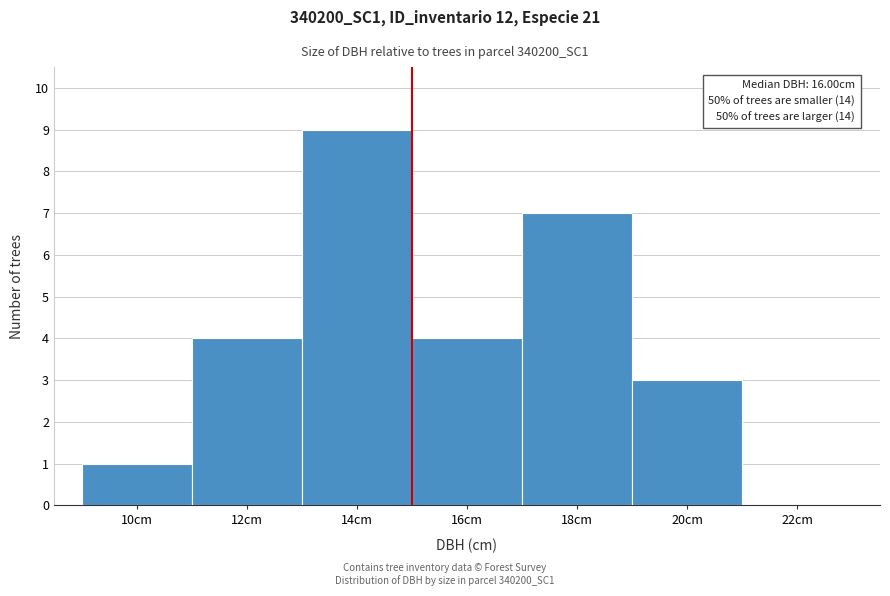

Reading left to right, what are all the values shown in this chart?

10cm=1	12cm=4	14cm=9	16cm=4	18cm=7	20cm=3	22cm=0